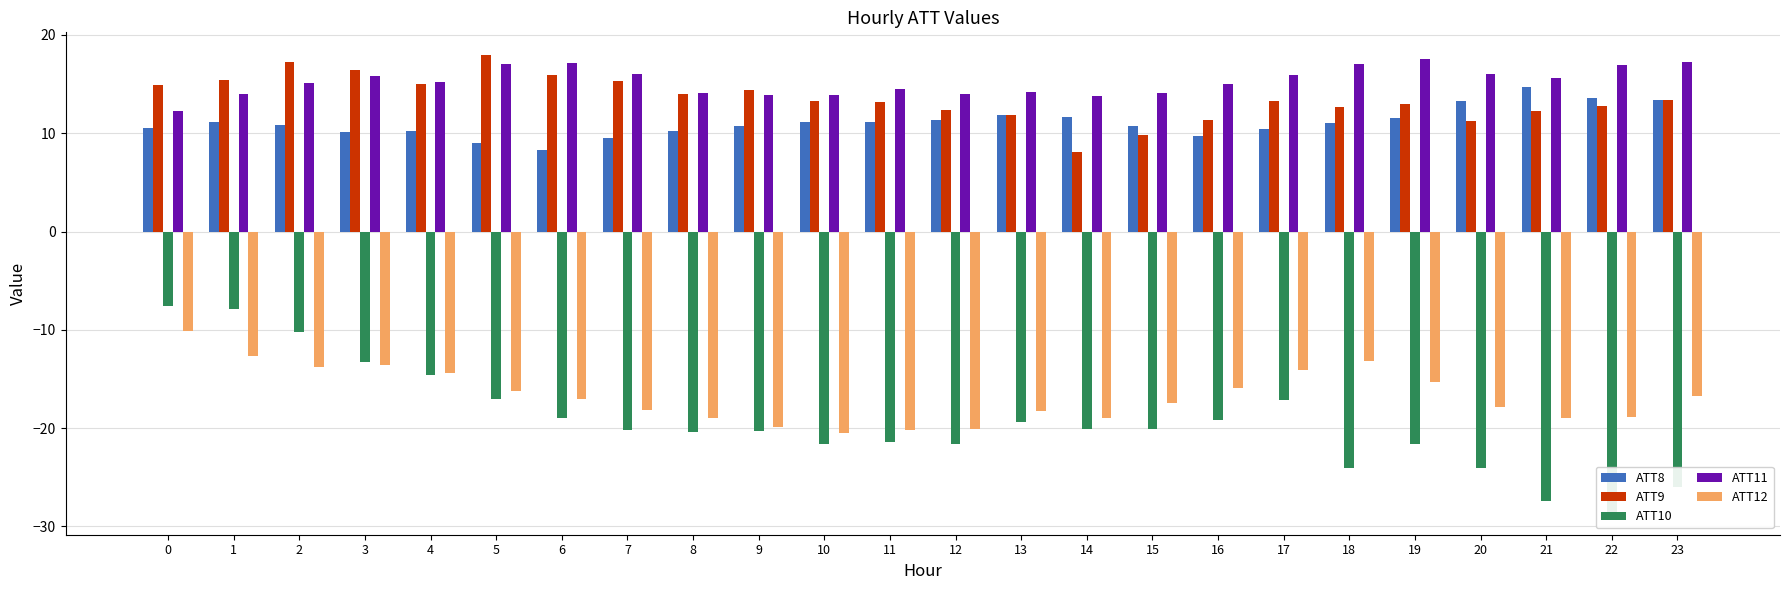

What are all the series names shown in the legend?

ATT8, ATT9, ATT10, ATT11, ATT12